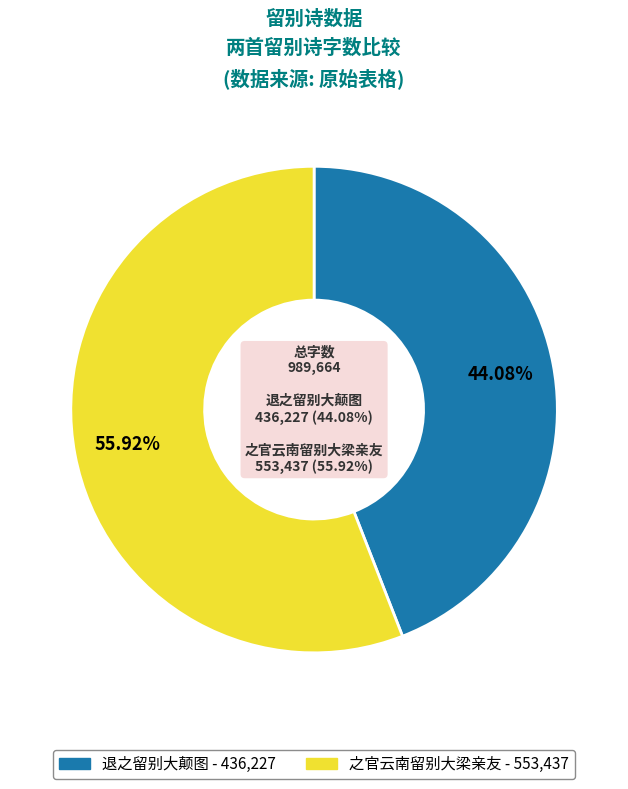

How many segments does this pie chart have?

2